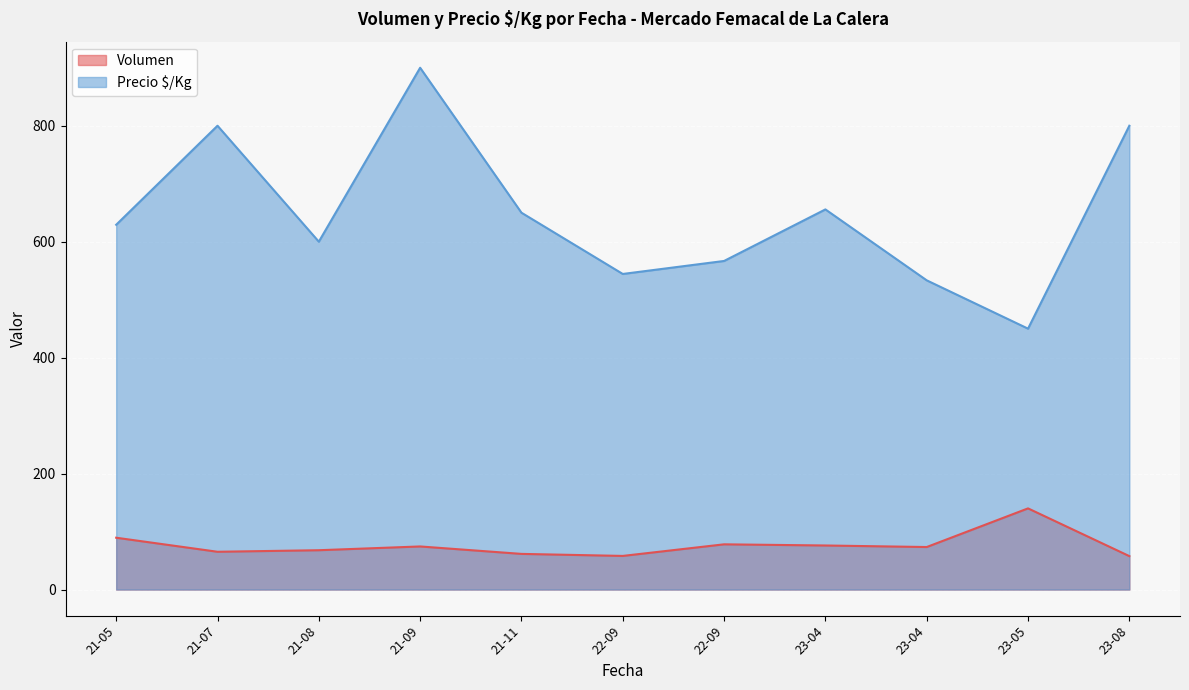

How many lines are shown in the chart?

2